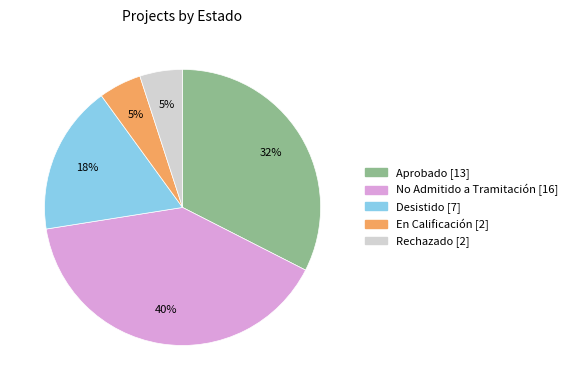

To the nearest percent, what is the difference between the largest and smallest slice percentages?

35%